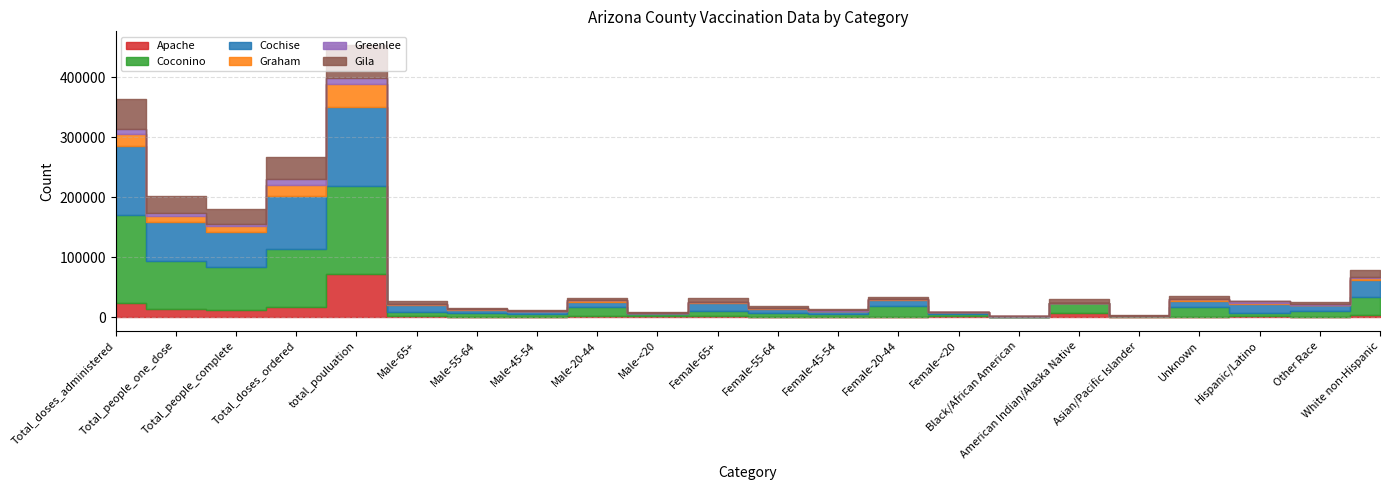

What value does the Gila series have at Female-65+, to the nearest 10?

6140